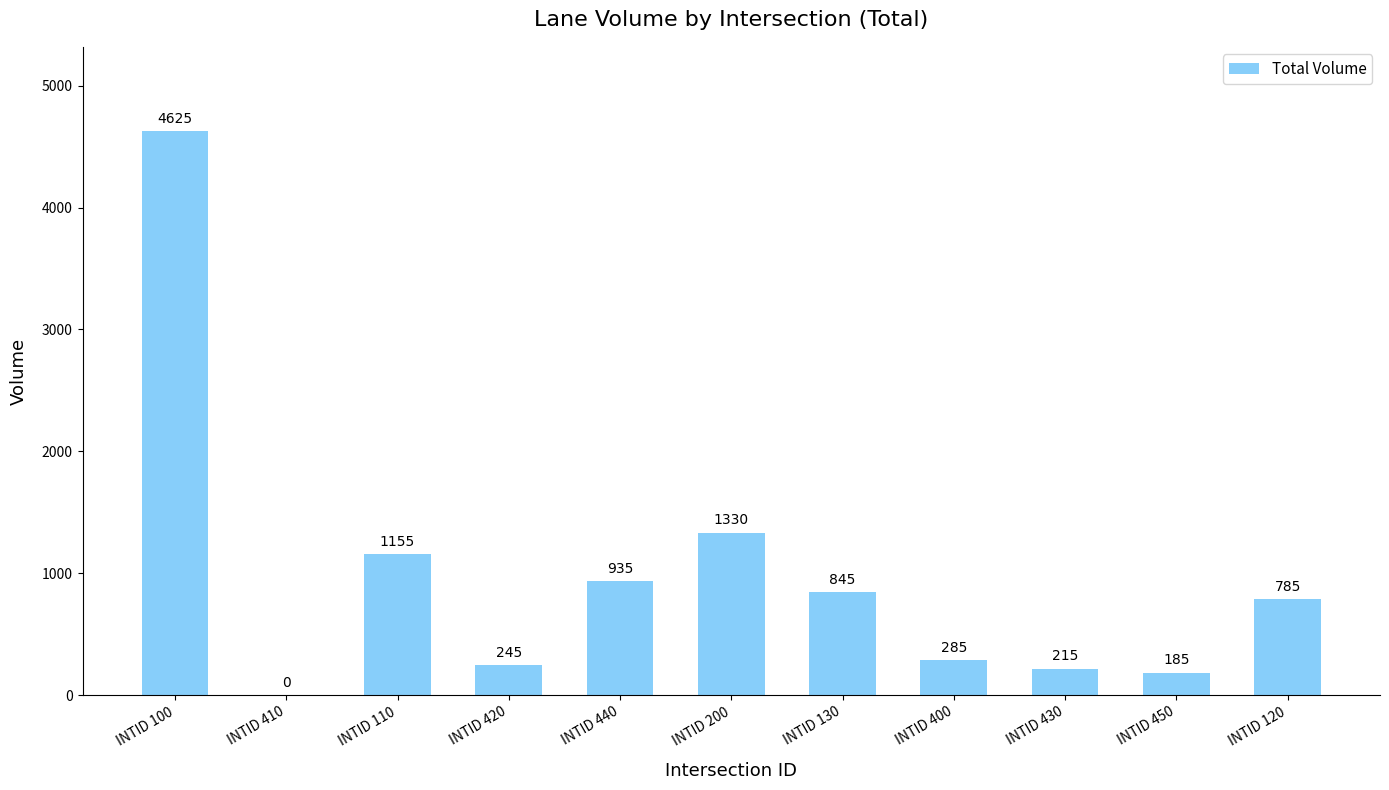

What is the sum of the values at INTID 430 and INTID 100?

4840